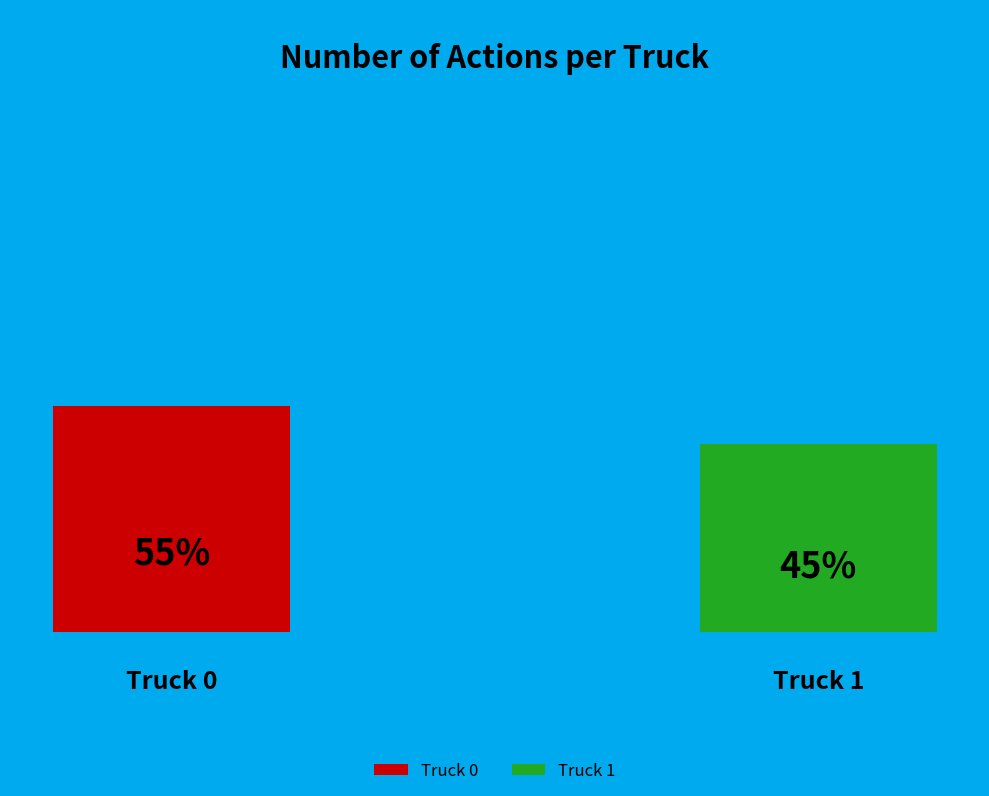

Between Truck 0 and Truck 1, which is larger?

Truck 0